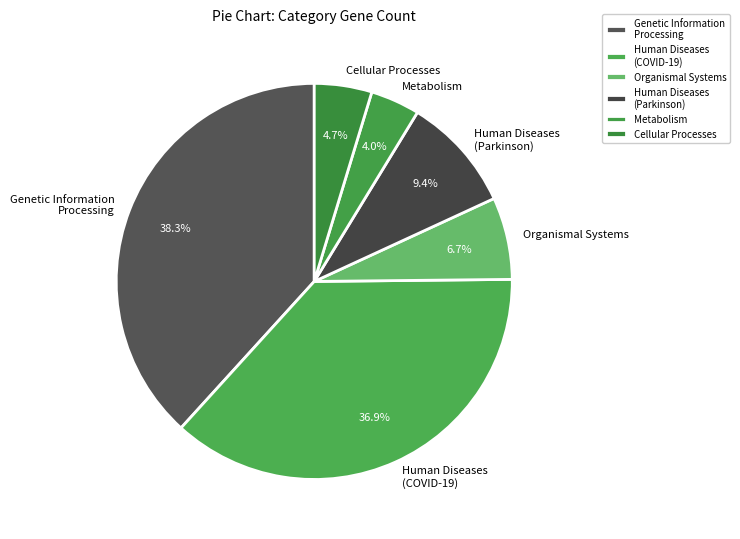

How many segments does this pie chart have?

6